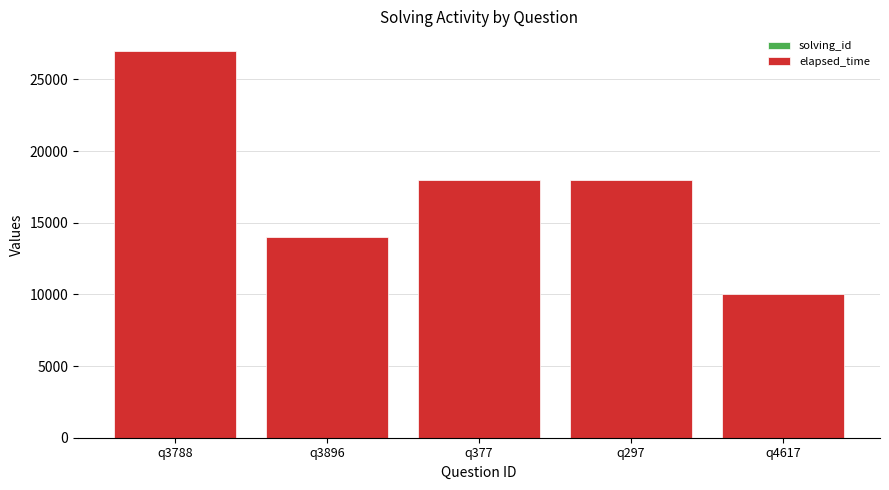

At which category is the sum across all series the highest?

q3788